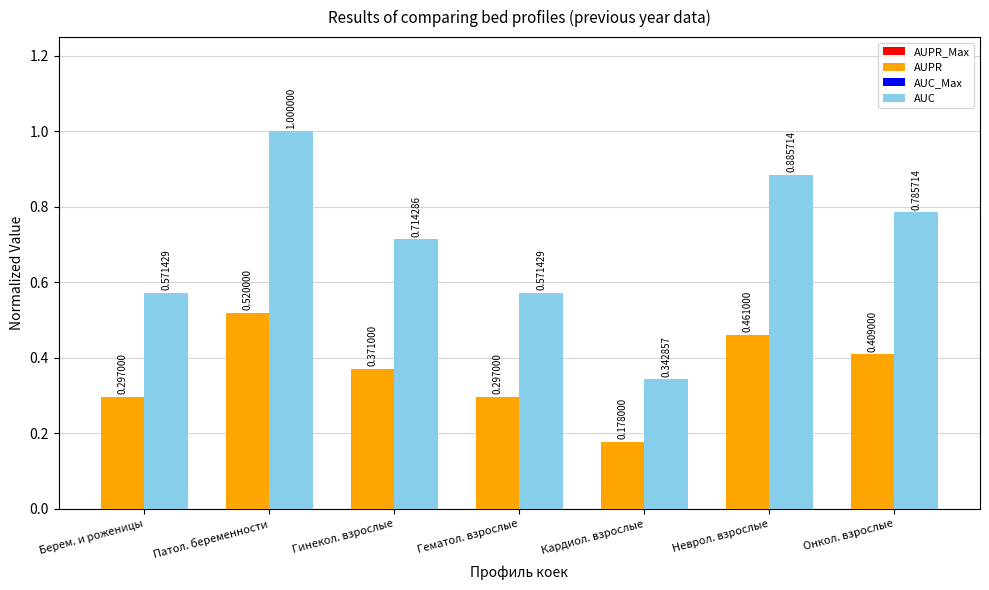

What is the label of the 1st bar from the right?

Онкол. взрослые